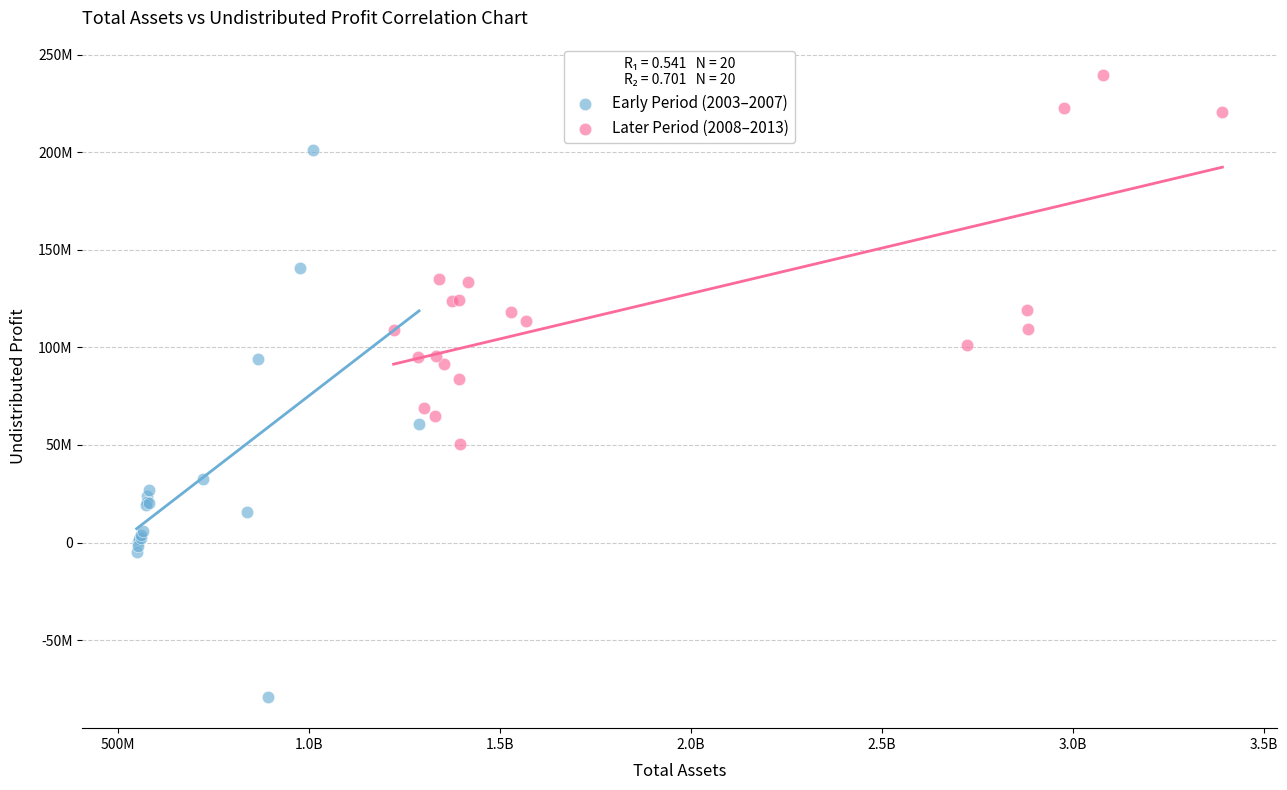

Which series contains the highest Y value?

Later Period (2008–2013)